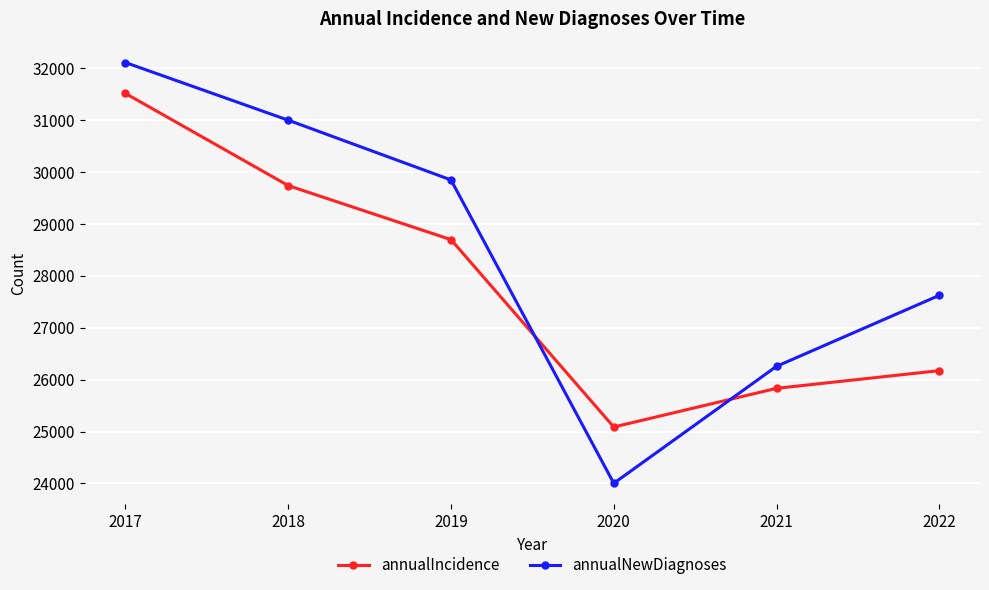

At 2017, list the series in order from largest to smallest.

annualNewDiagnoses, annualIncidence